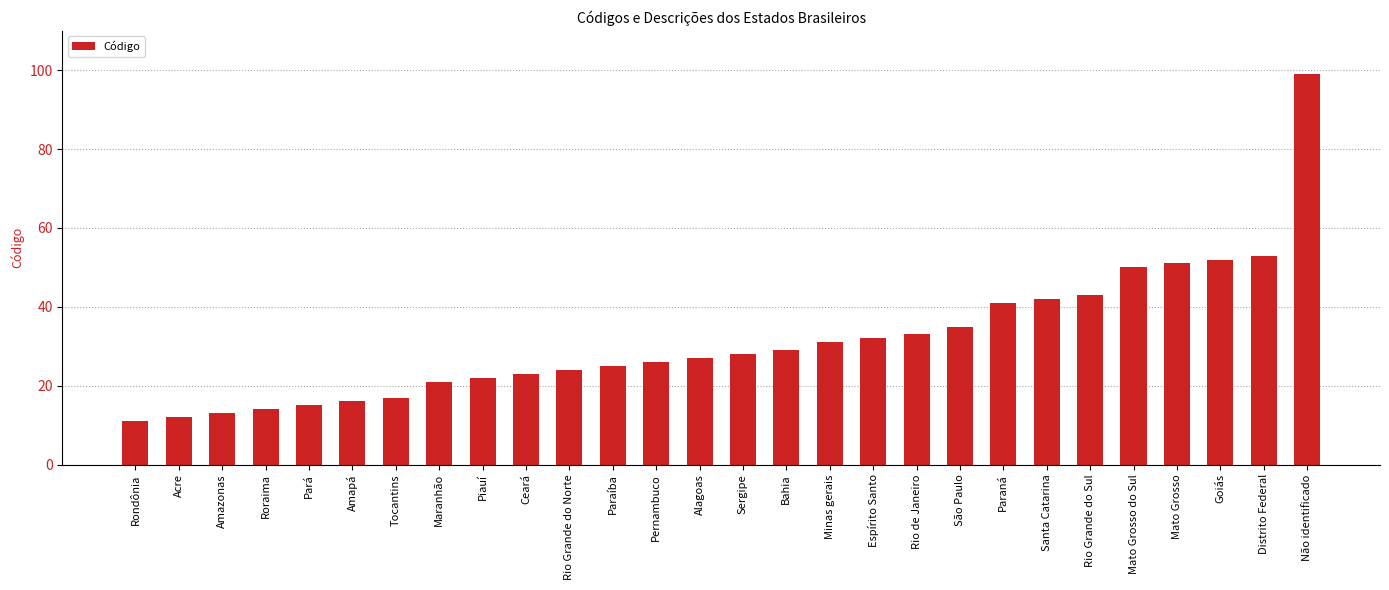

Reading right to left, what are all the values shown in this chart?

Não identificado=99	Distrito Federal=53	Goiás=52	Mato Grosso=51	Mato Grosso do Sul=50	Rio Grande do Sul=43	Santa Catarina=42	Paraná=41	São Paulo=35	Rio de Janeiro=33	Espírito Santo=32	Minas gerais=31	Bahia=29	Sergipe=28	Alagoas=27	Pernambuco=26	Paraíba=25	Rio Grande do Norte=24	Ceará=23	Piauí=22	Maranhão=21	Tocantins=17	Amapá=16	Pará=15	Roraima=14	Amazonas=13	Acre=12	Rondônia=11